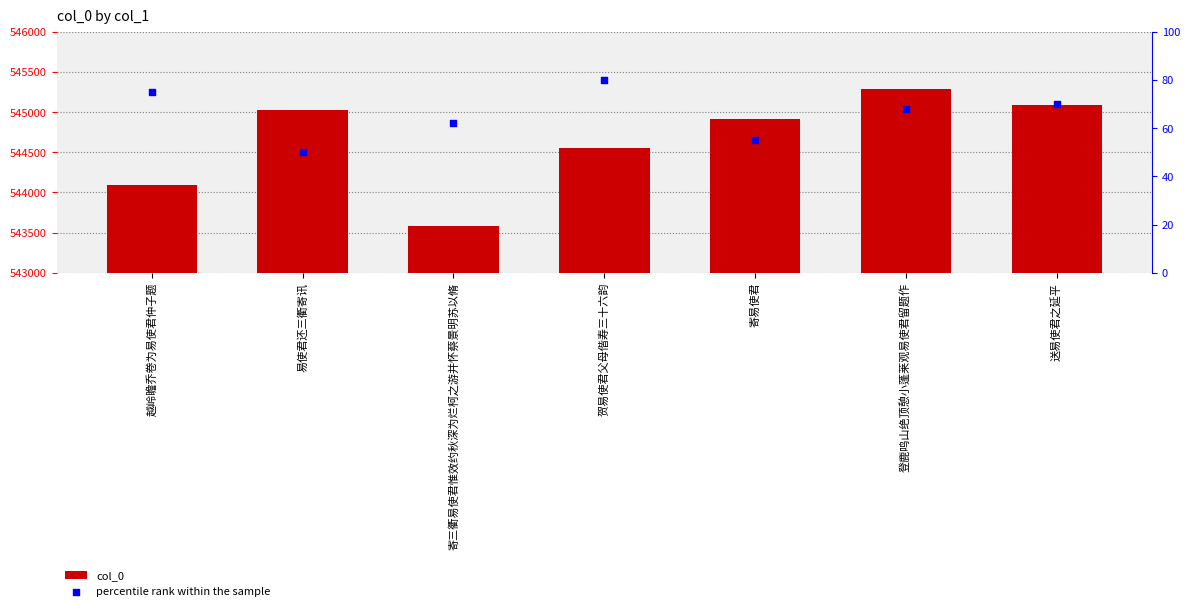

Which series has the largest Y range (max minus min)?

col_0